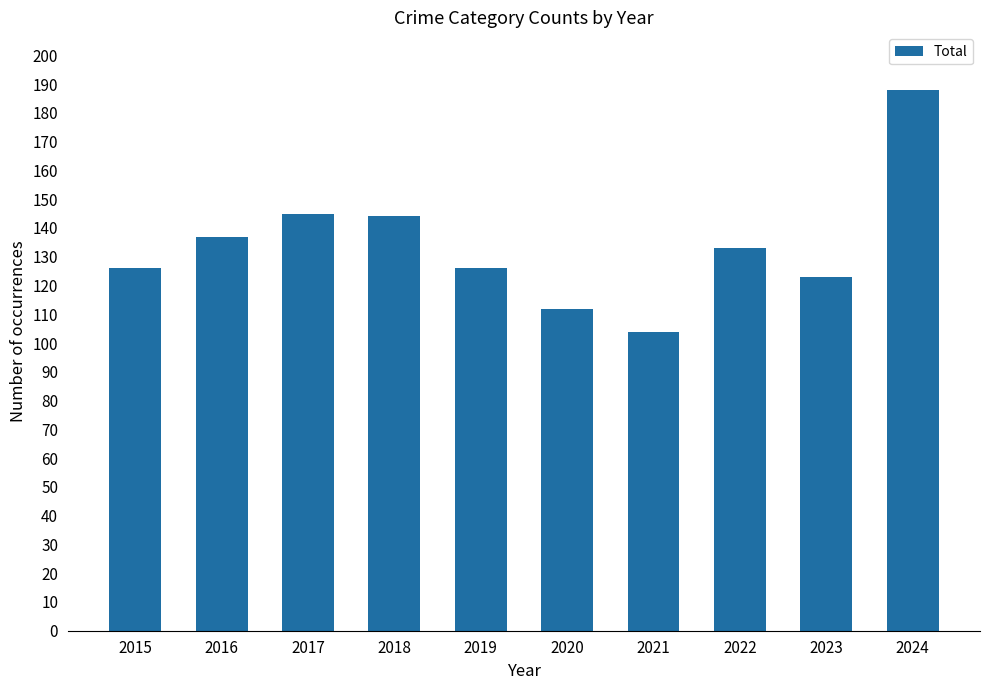

What is the difference between the maximum and minimum values?

84